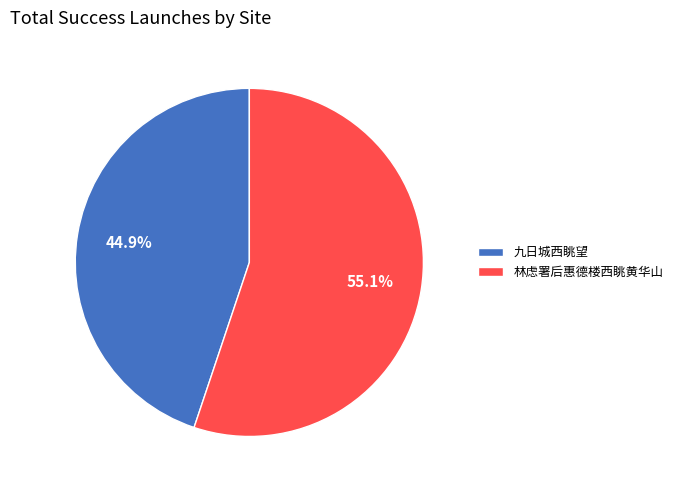

What percentage is the 林虑署后惠德楼西眺黄华山 slice, to the nearest percent?

55%